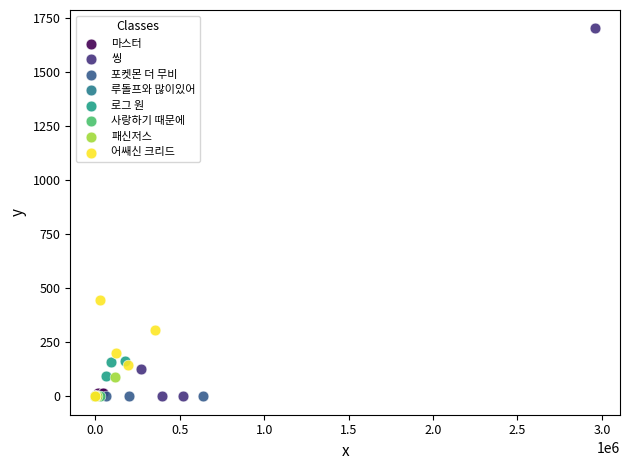

What are all the series names shown in the legend?

마스터, 씽, 포켓몬 더 무비, 루돌프와 많이있어, 로그 원, 사랑하기 때문에, 패신저스, 어쌔신 크리드